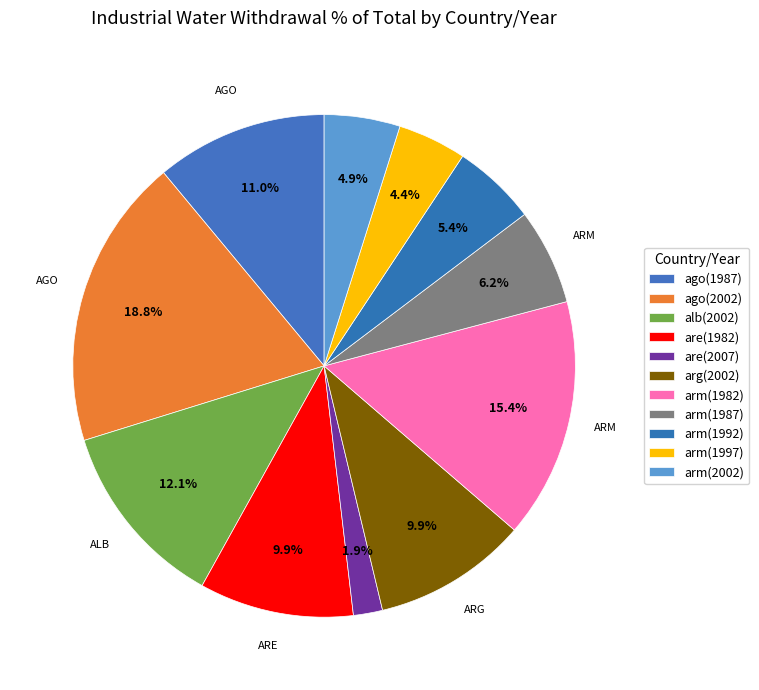

What is the largest slice in the pie chart?

ago(2002)